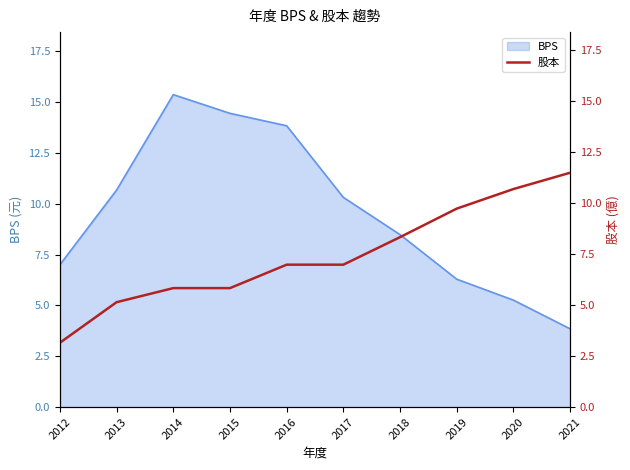

The value at 2015 is 5.8. True or false?

True